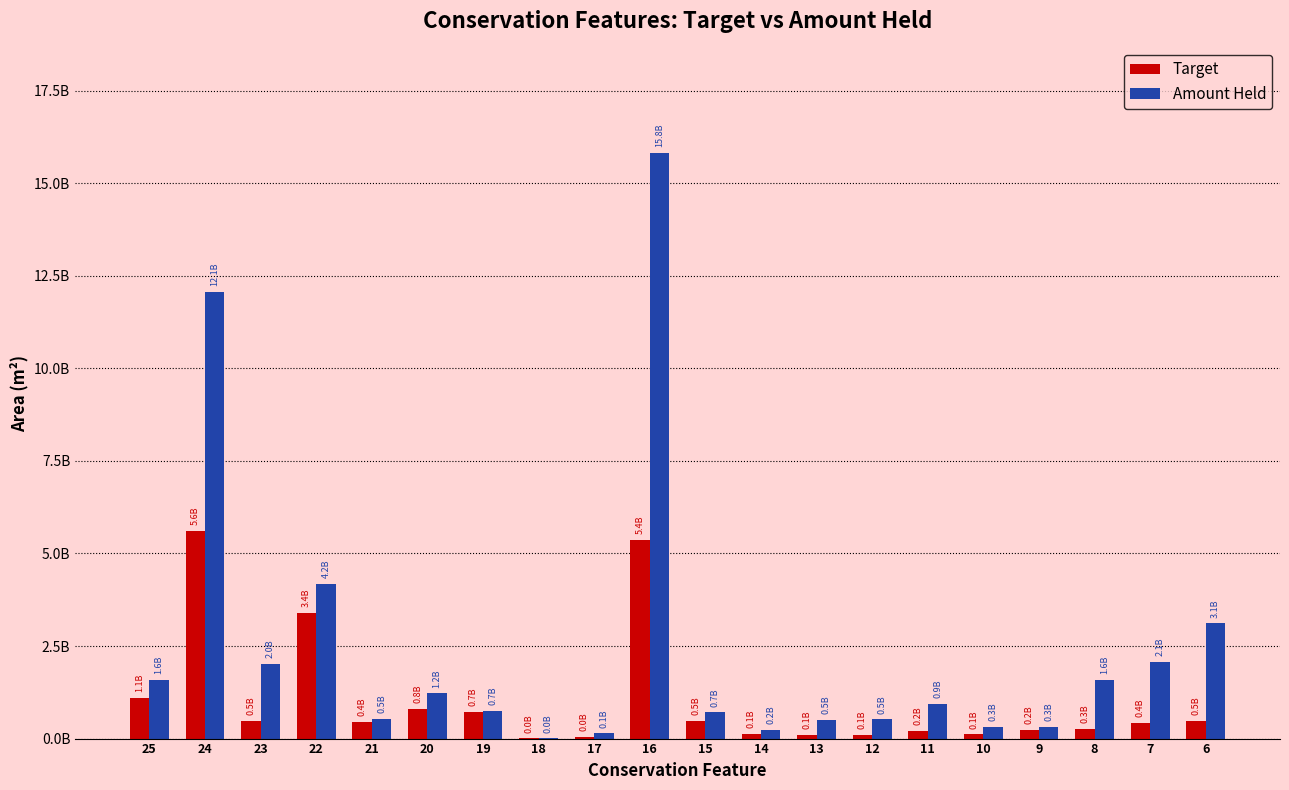

Rank the series by their maximum value, from lowest to highest.

Target, Amount Held